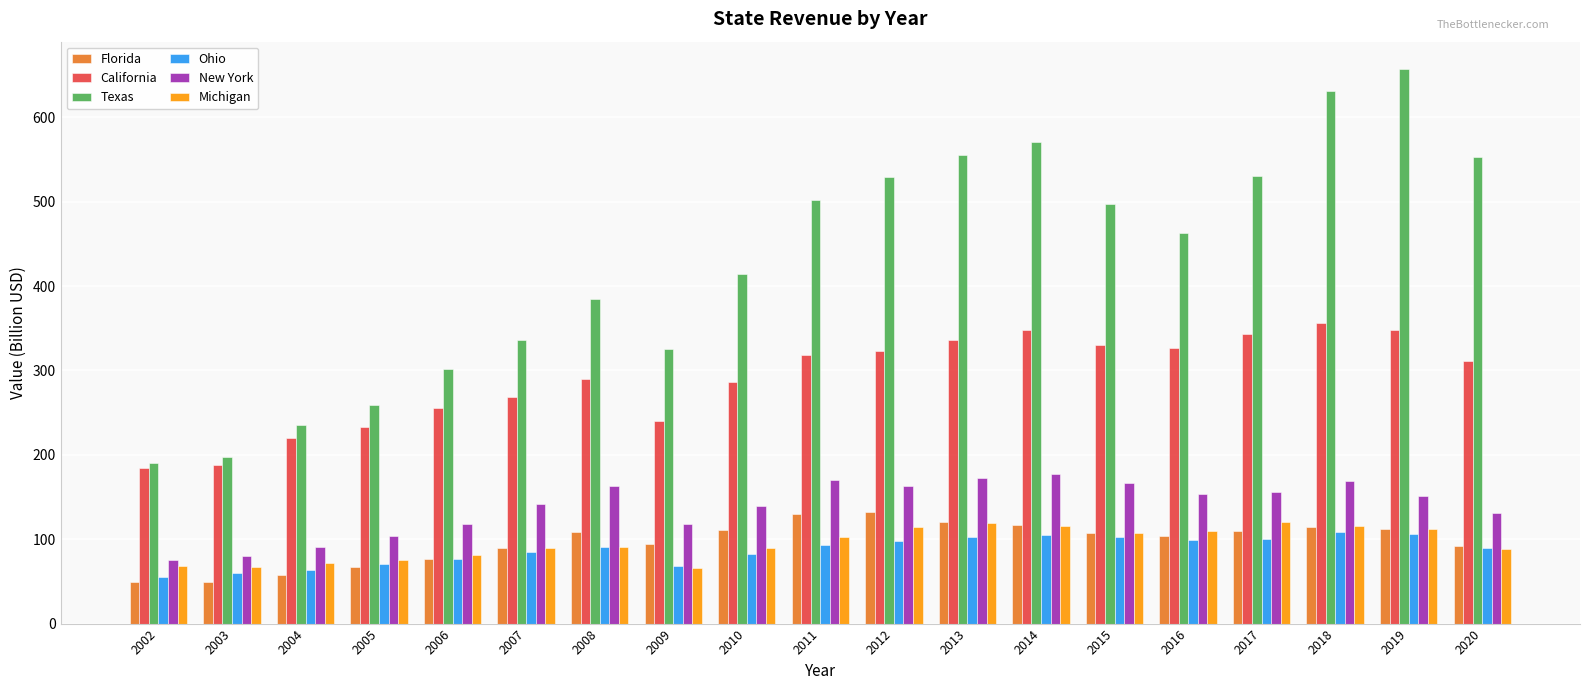

What is the value of the Ohio bar at the 2nd from the left?

59.6